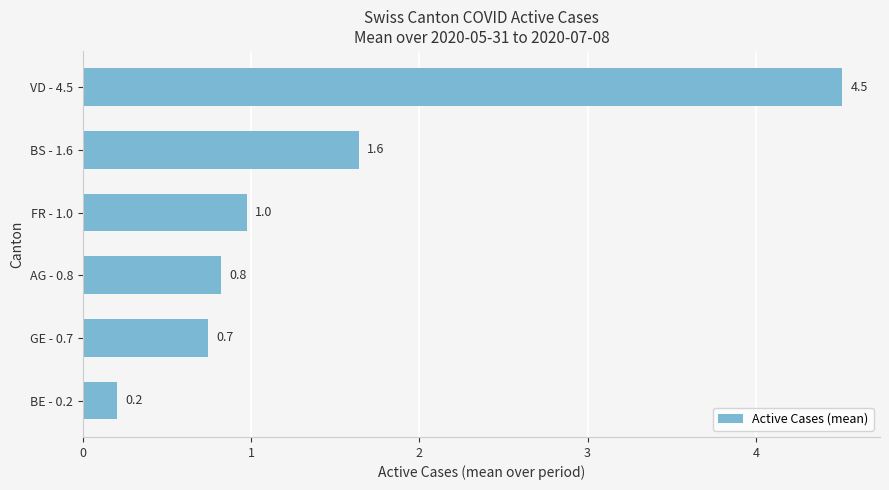

What is the difference between the maximum and second lowest values?

3.8